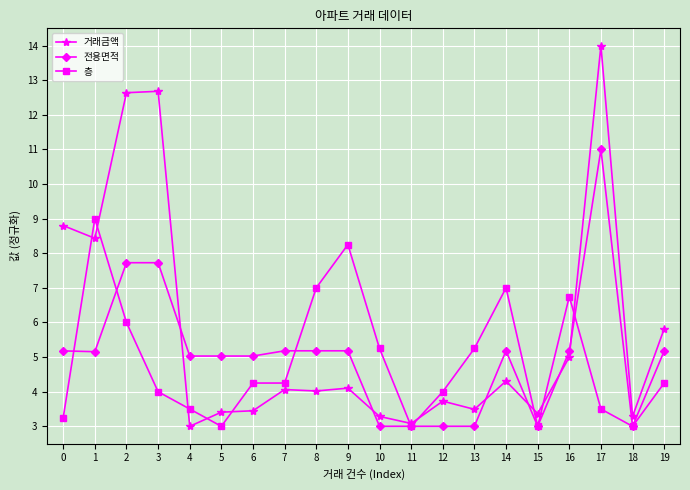

Rank the series at 5 from highest to lowest value.

전용면적, 거래금액, 층